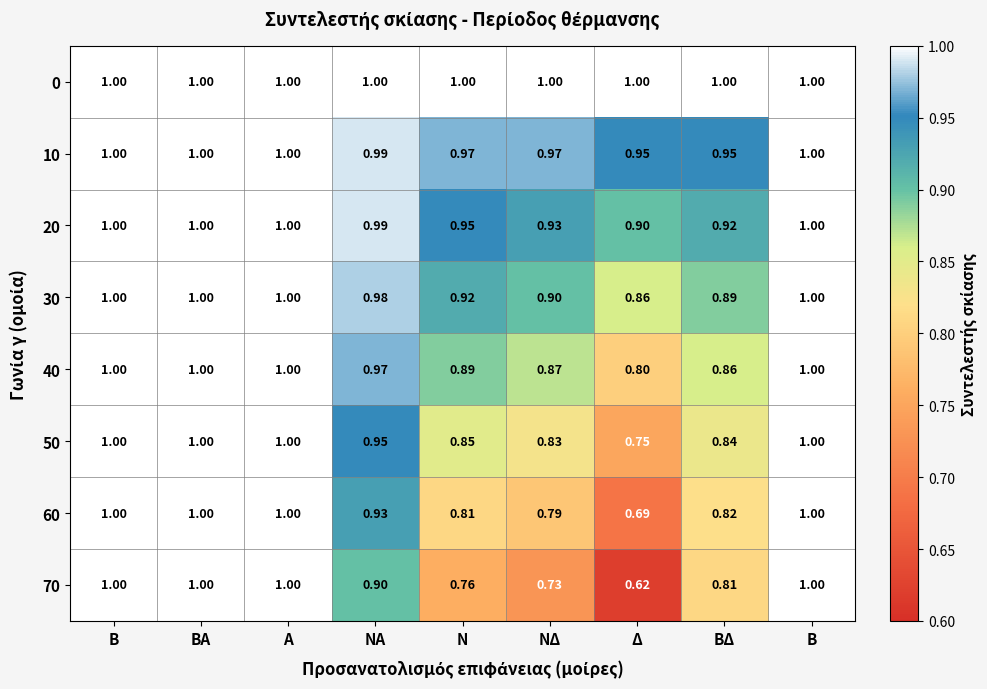

Between ΝΑ and N, which is larger?

ΝΑ